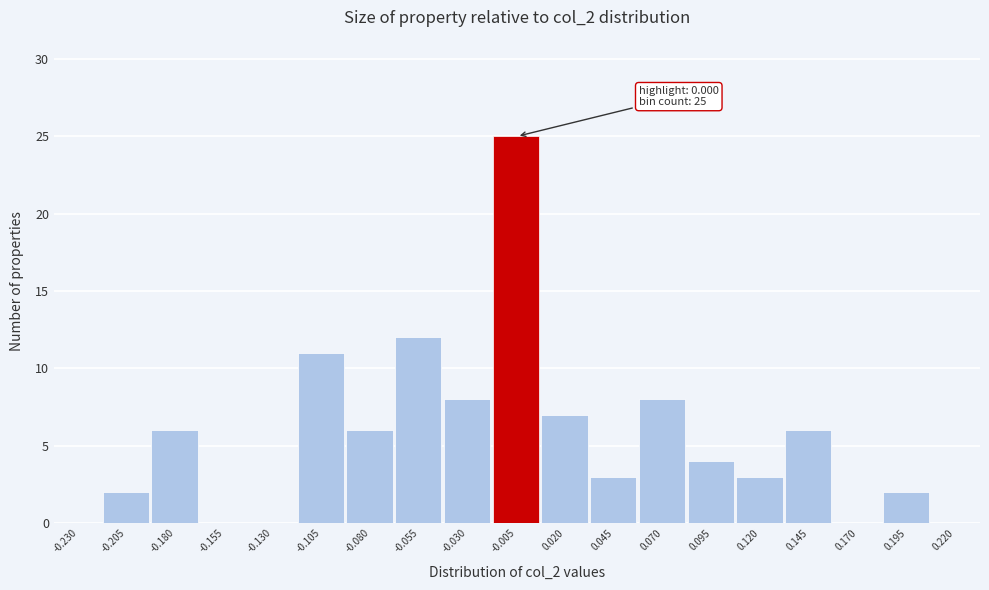

Reading right to left, transcribe all the data shown in this chart.

0.220=0	0.195=2	0.170=0	0.145=6	0.120=3	0.095=4	0.070=8	0.045=3	0.020=7	-0.005=25	-0.030=8	-0.055=12	-0.080=6	-0.105=11	-0.130=0	-0.155=0	-0.180=6	-0.205=2	-0.230=0